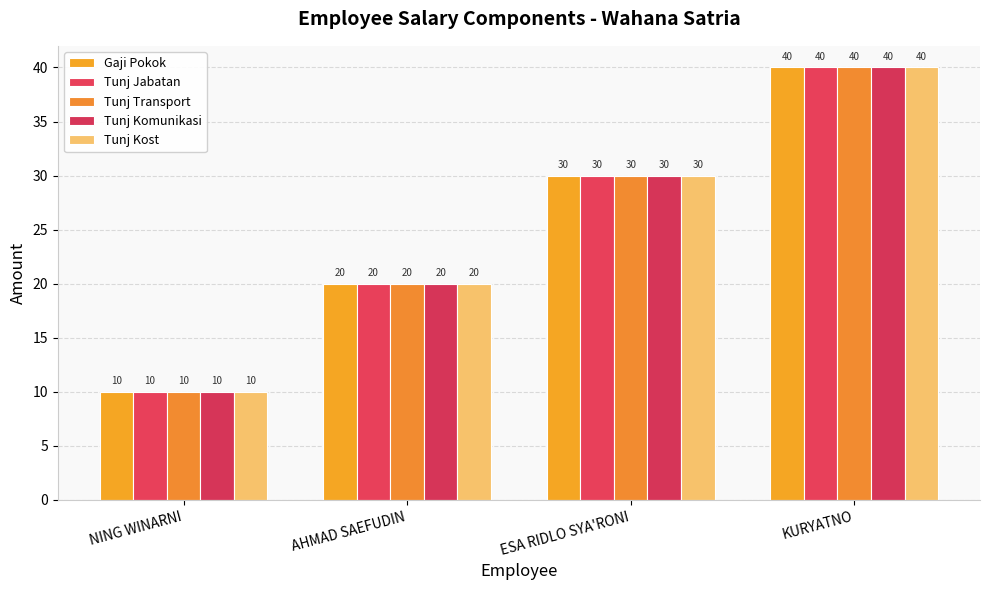

Read the Tunj Kost value at NING WINARNI, to the nearest 10.

10